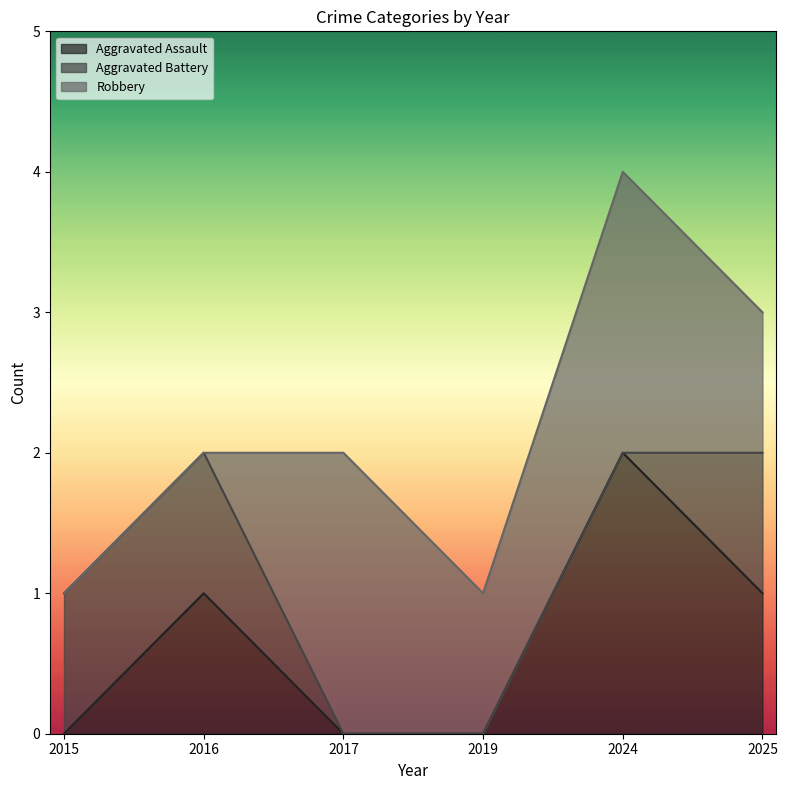

At which category is the sum across all series the highest?

2024